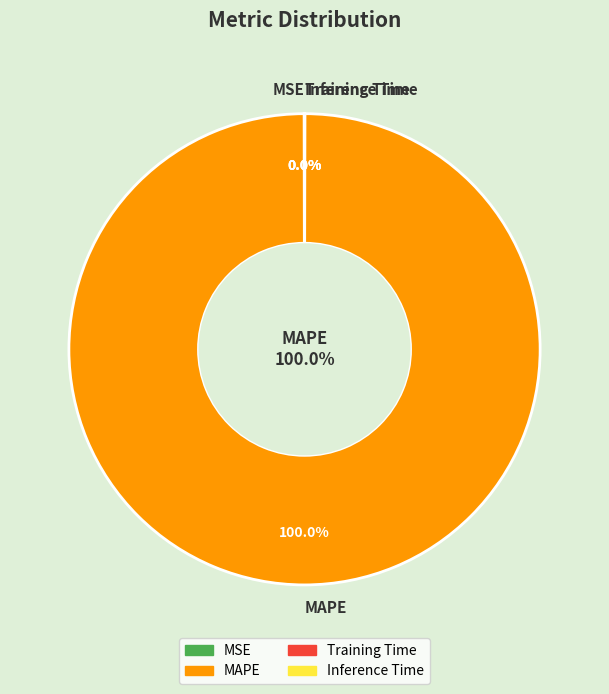

What portion of the pie excludes Training Time?

100.0%